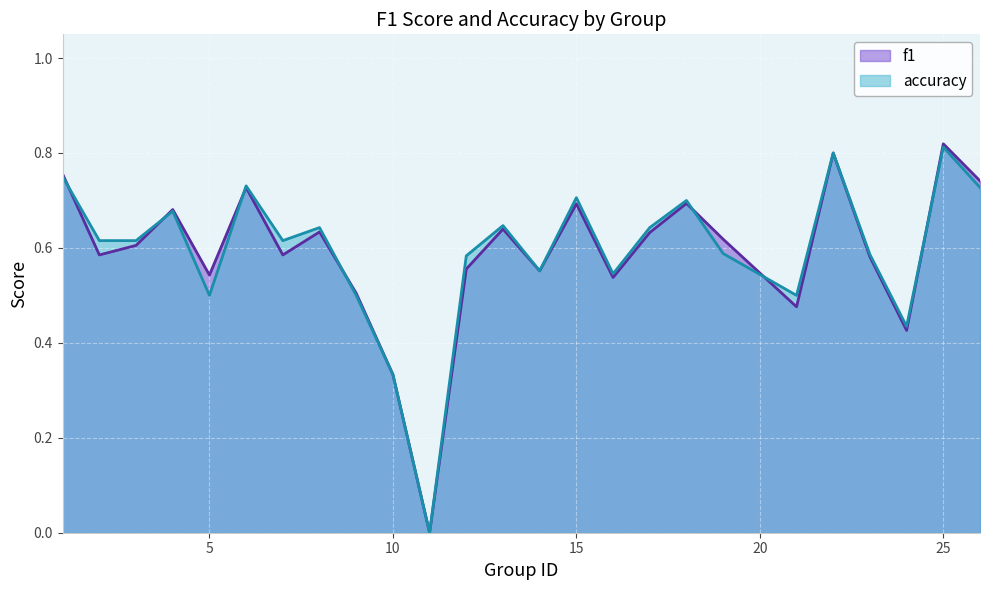

Which category has the lowest value across all series?

11